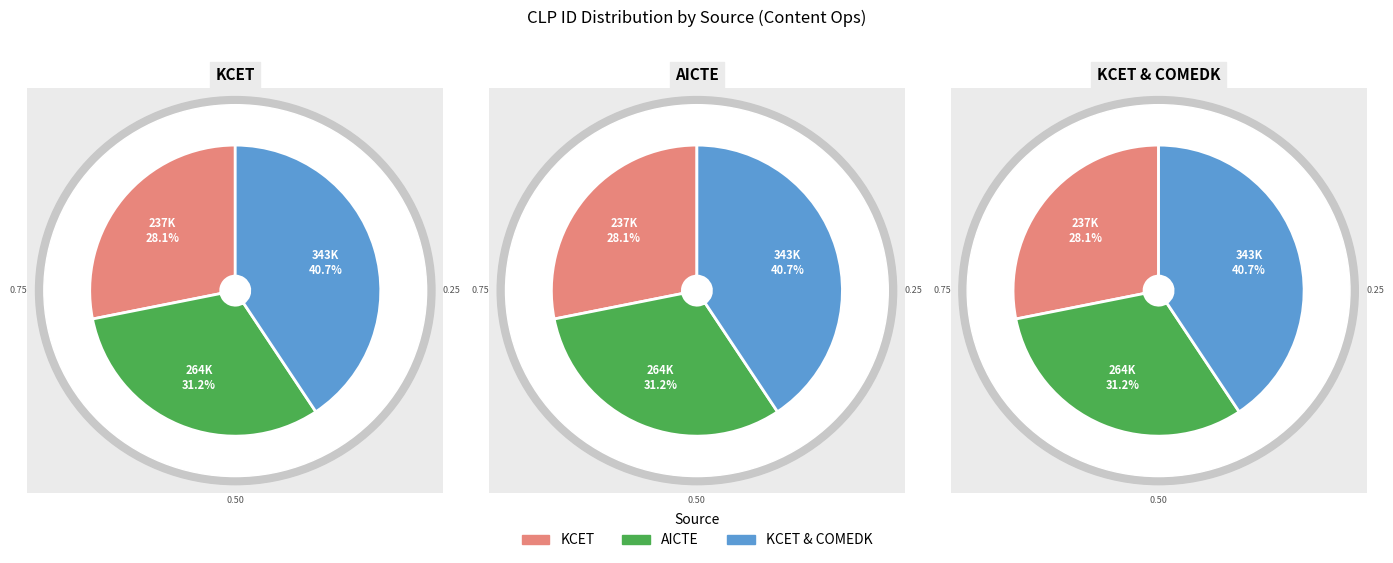

How many slices are in this pie chart?

3